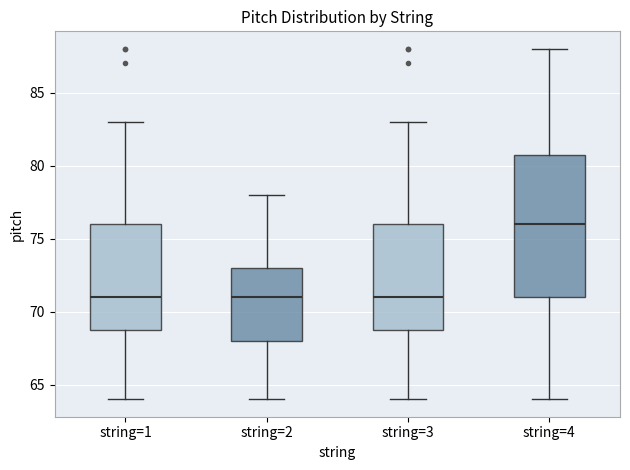

Where is the upper edge of the box for string=3 on the y-axis? The values are not printed on the chart, so give them approximately, as read against the axis.

76